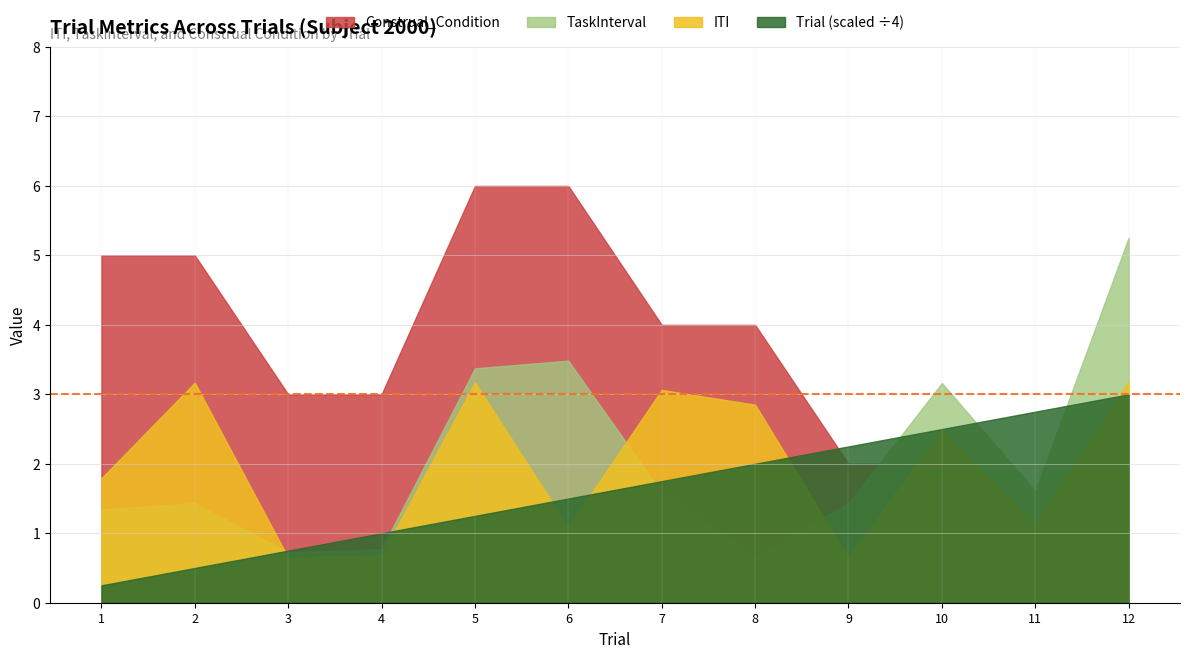

What are all the series names shown in the legend?

Construal_Condition, TaskInterval, ITI, Trial (scaled ÷4)